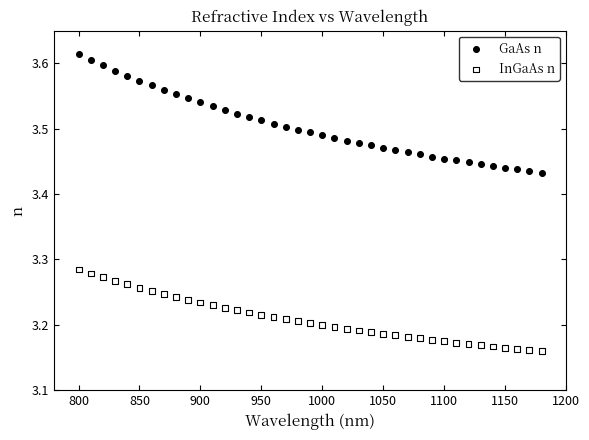

Which series reaches the minimum Y coordinate?

InGaAs n